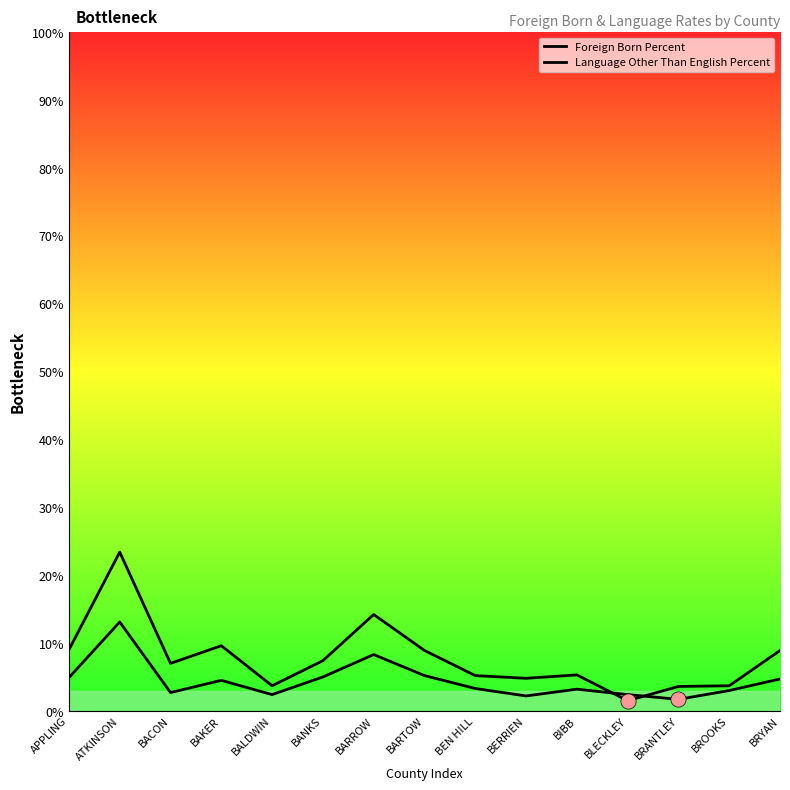

Which series contains the highest Y value?

Language Other Than English Percent